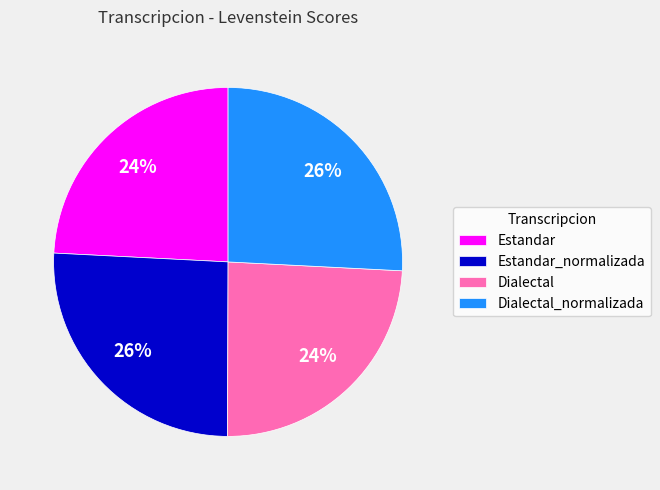

To the nearest percent, what is the average slice percentage?

25%